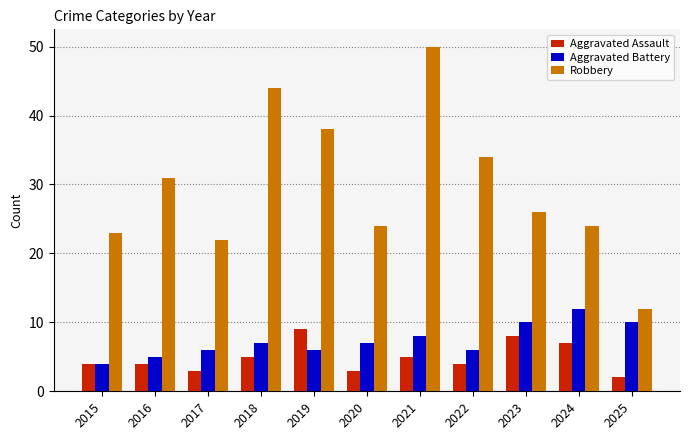

How many bars are there in total?

33